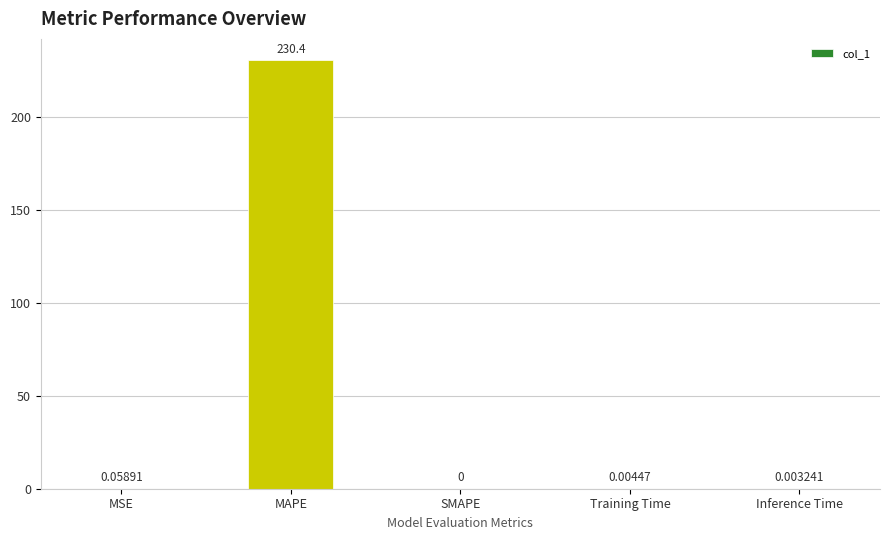

At which label is the value closest to 115?

MSE